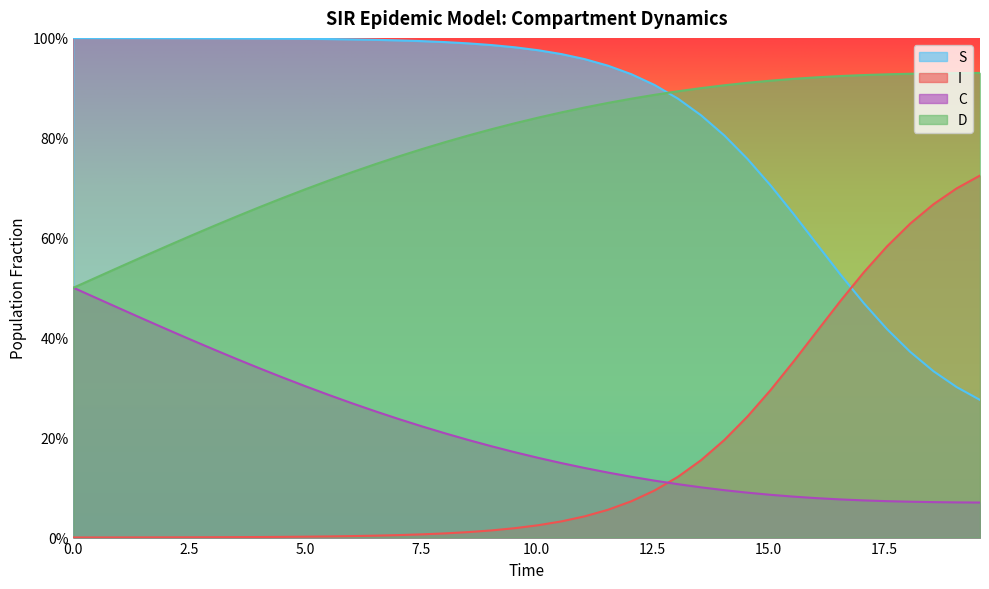

Does the chart display data point markers on the line(s)?

No